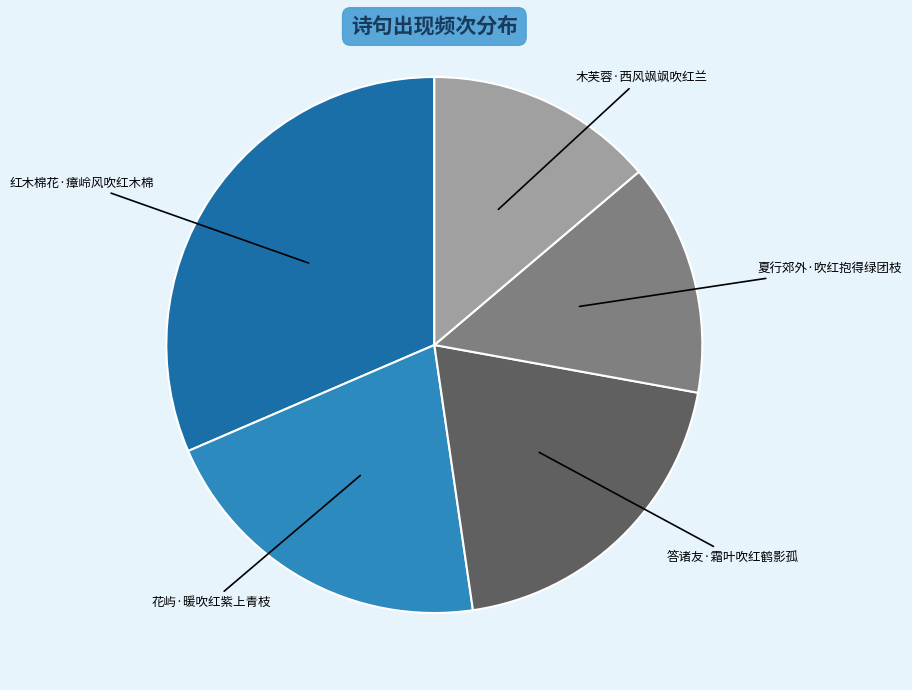

Is there a majority slice in this chart?

No